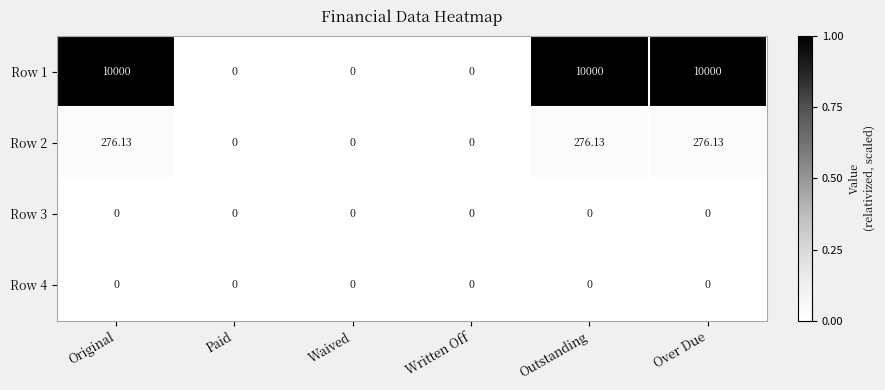

Which series has the largest total across all categories?

Row 1